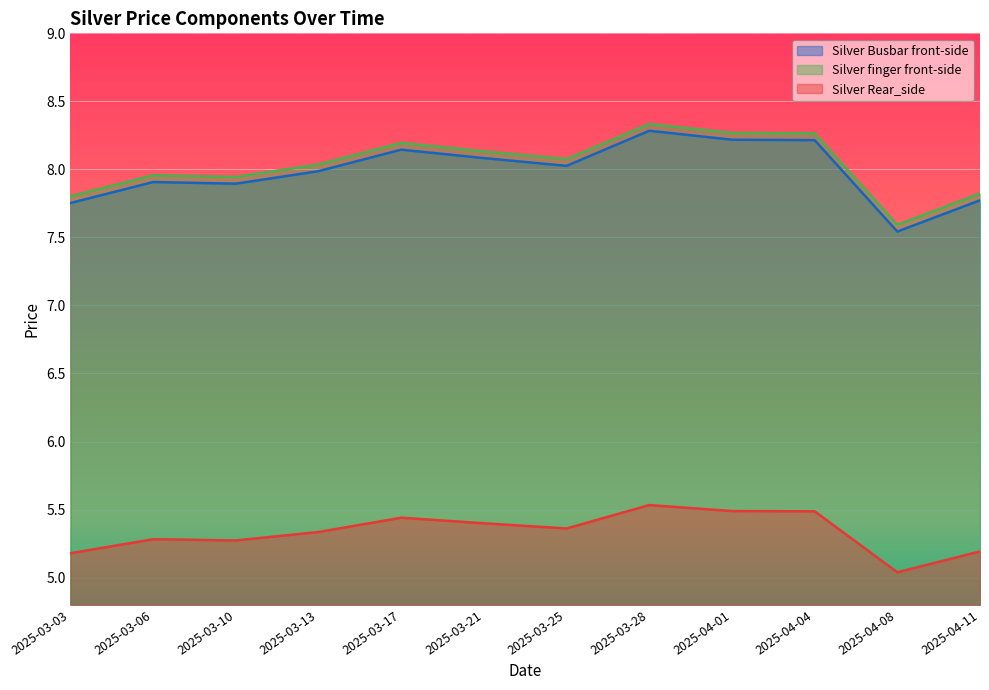

Which has a higher value, 2025-03-25 or 2025-03-10?

2025-03-25